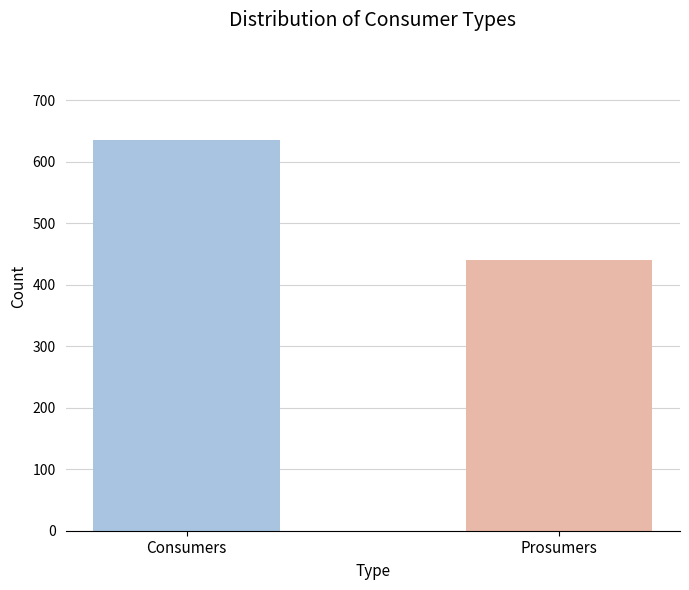

What is the smallest value displayed?

440